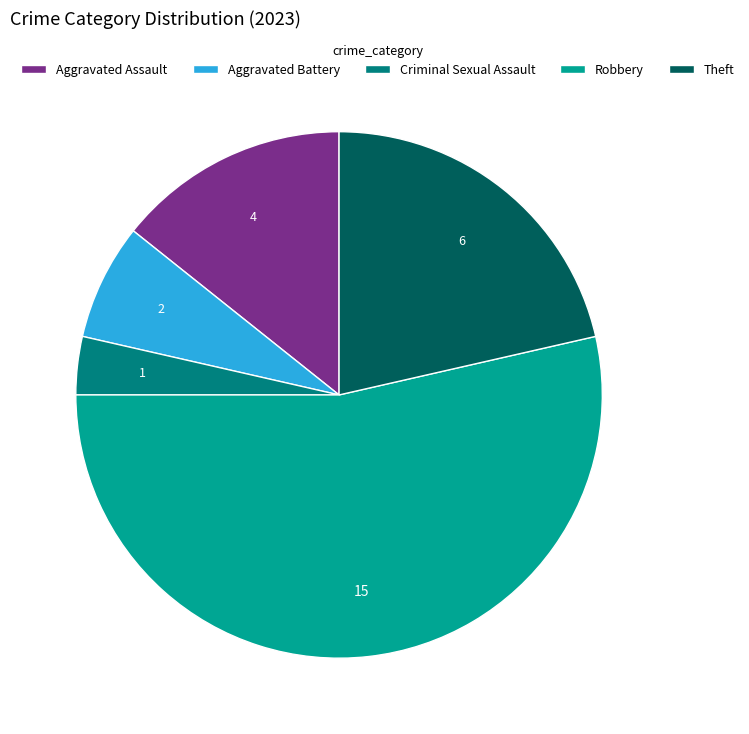

The Aggravated Assault slice represents 14% of the pie. True or false?

True